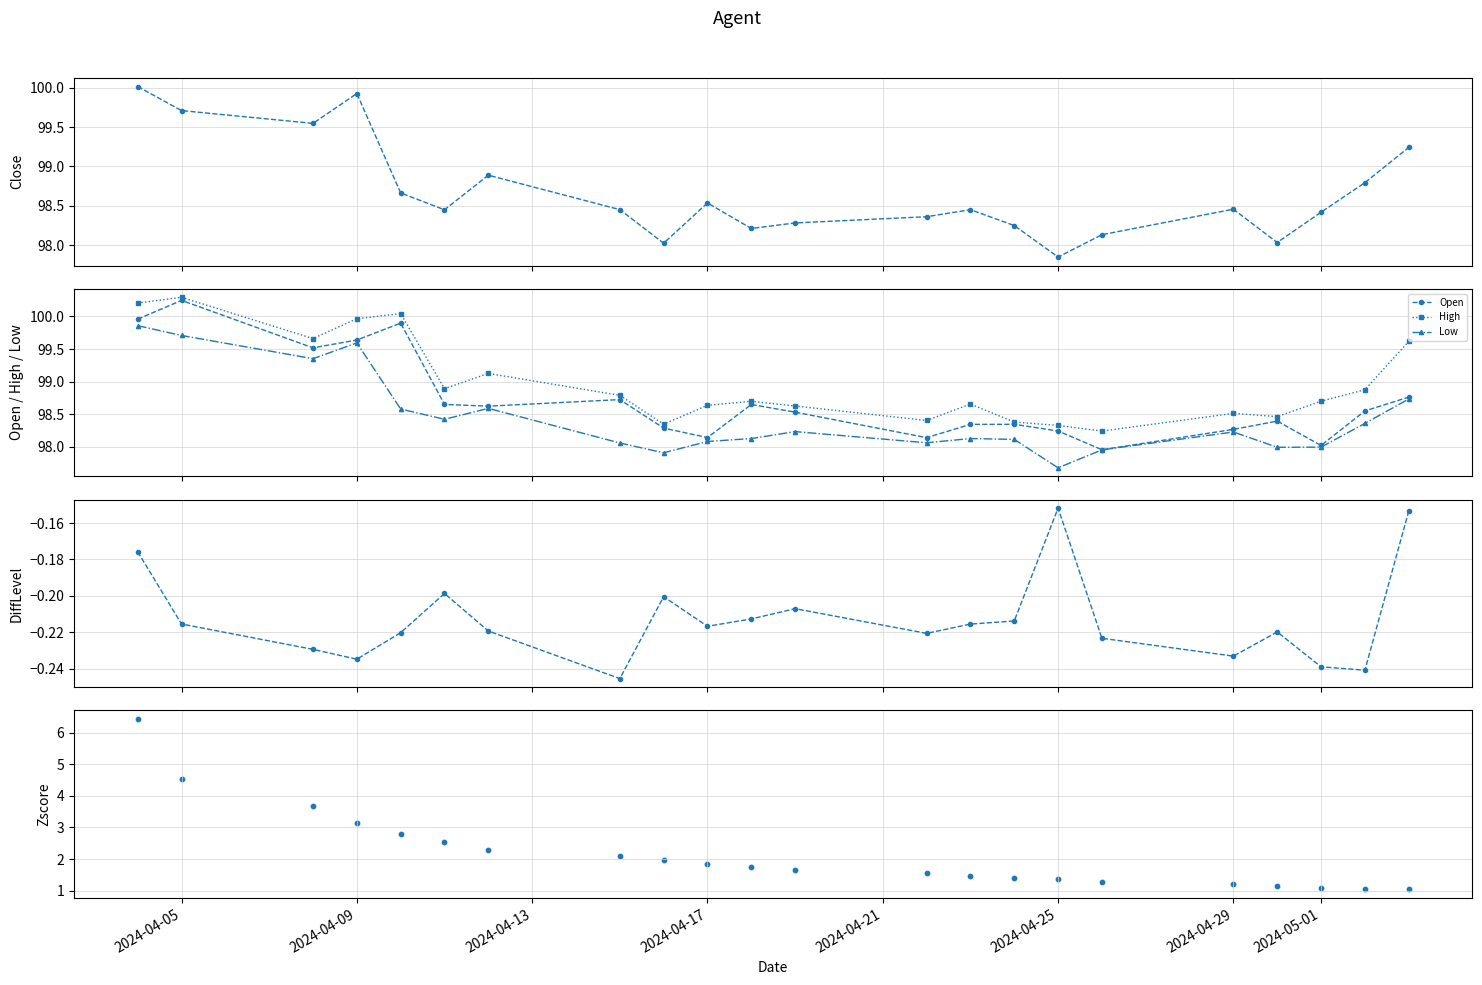

At how many categories does at least one series exceed 56?

22